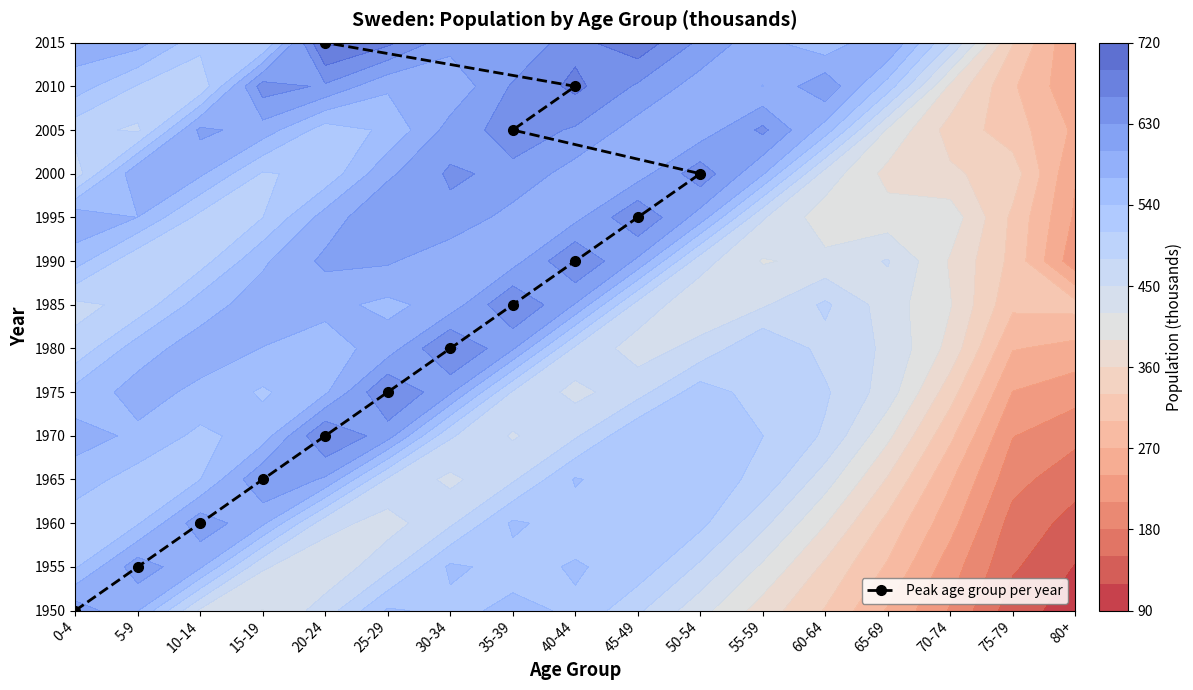

How many data points are less than 7?

7